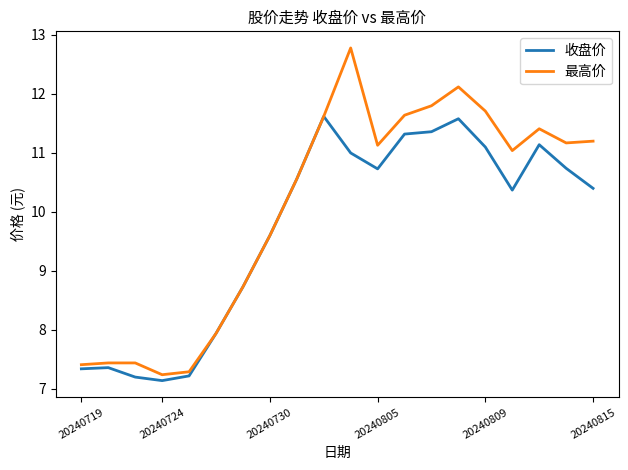

Which series has the largest total across all categories?

最高价